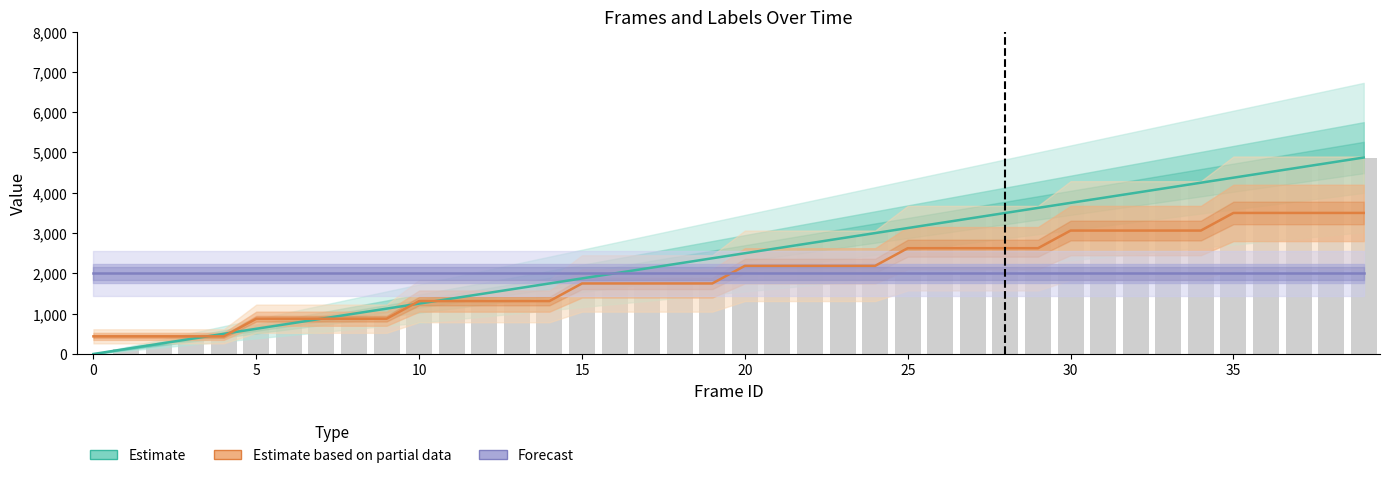

Read the Estimate value at 30.

3750.0